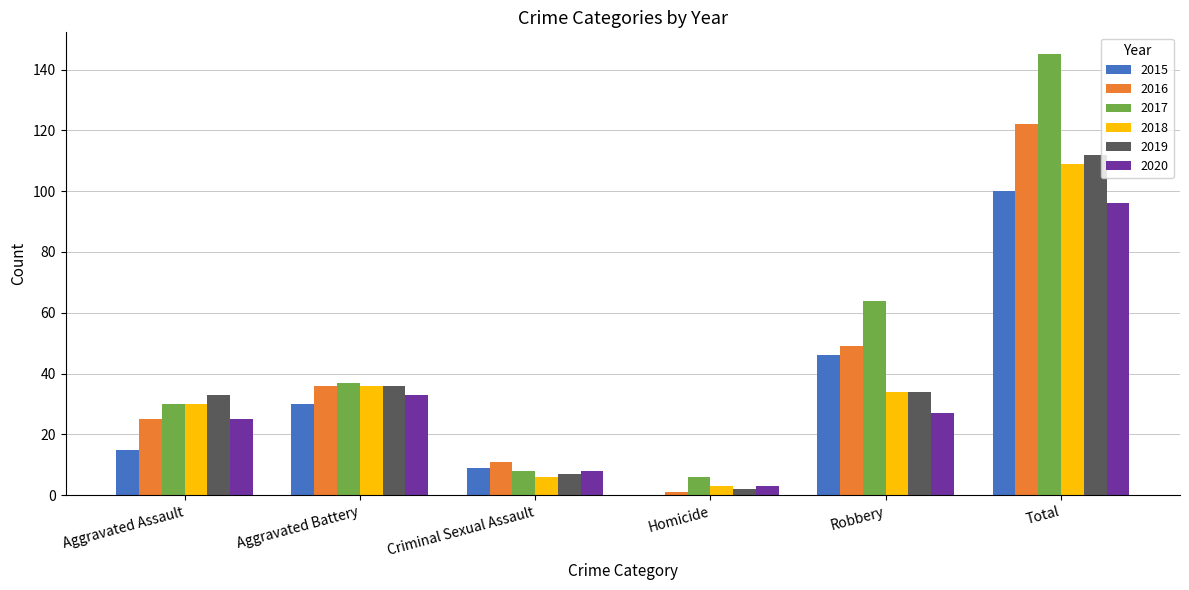

Is it true that 2015 equals 0 at Homicide?

True